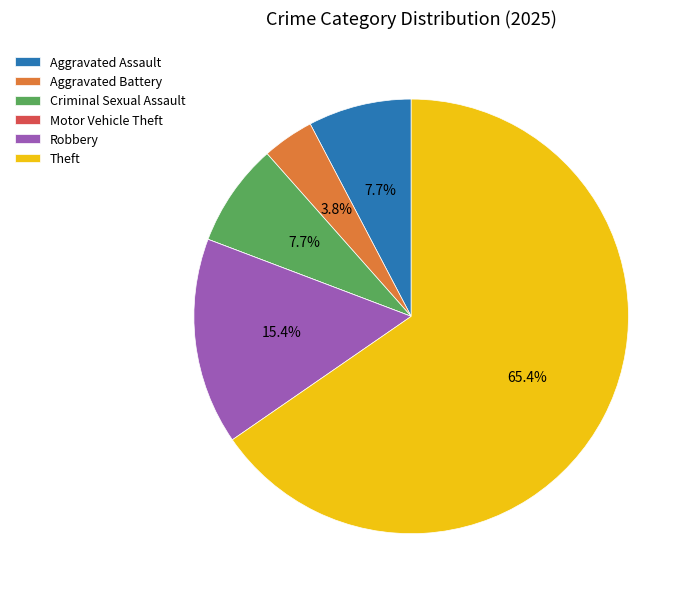

Do Aggravated Assault and Theft together represent more than half of the pie?

Yes